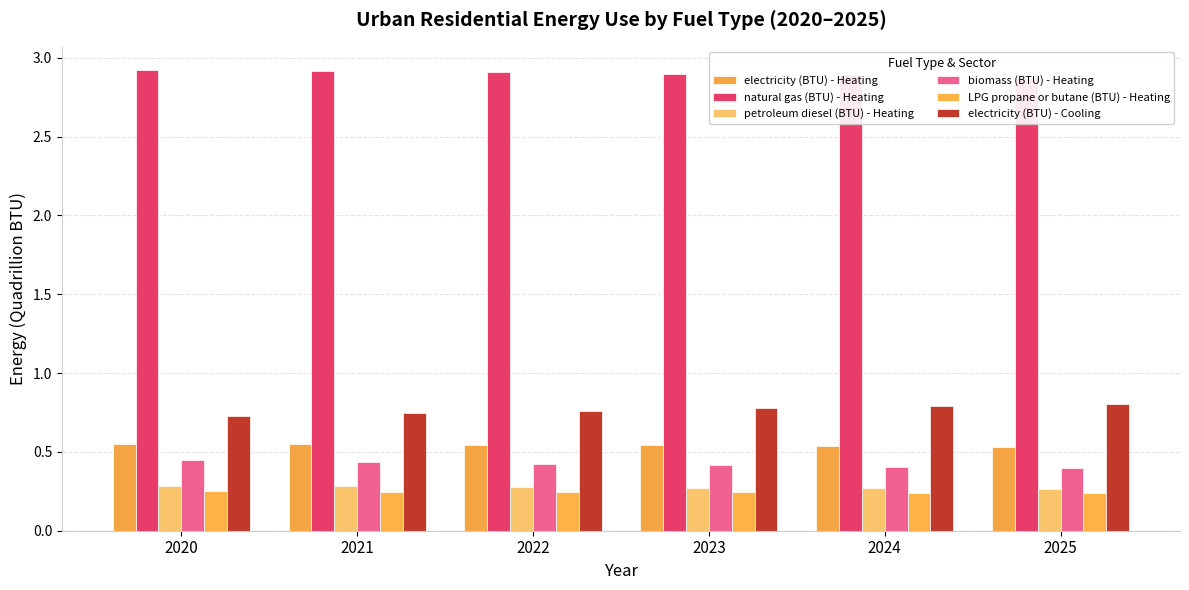

Reading right to left, transcribe all the data shown in this chart.

electricity (BTU) - Heating: 2025=0.5	2024=0.5	2023=0.5	2022=0.5	2021=0.5	2020=0.6
natural gas (BTU) - Heating: 2025=2.9	2024=2.9	2023=2.9	2022=2.9	2021=2.9	2020=2.9
petroleum diesel (BTU) - Heating: 2025=0.3	2024=0.3	2023=0.3	2022=0.3	2021=0.3	2020=0.3
biomass (BTU) - Heating: 2025=0.4	2024=0.4	2023=0.4	2022=0.4	2021=0.4	2020=0.4
LPG propane or butane (BTU) - Heating: 2025=0.2	2024=0.2	2023=0.2	2022=0.2	2021=0.2	2020=0.3
electricity (BTU) - Cooling: 2025=0.8	2024=0.8	2023=0.8	2022=0.8	2021=0.7	2020=0.7